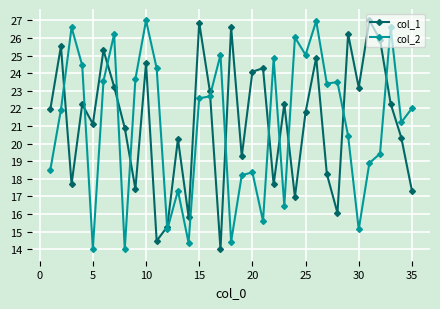

How many data points in col_2 are less than 22?

17